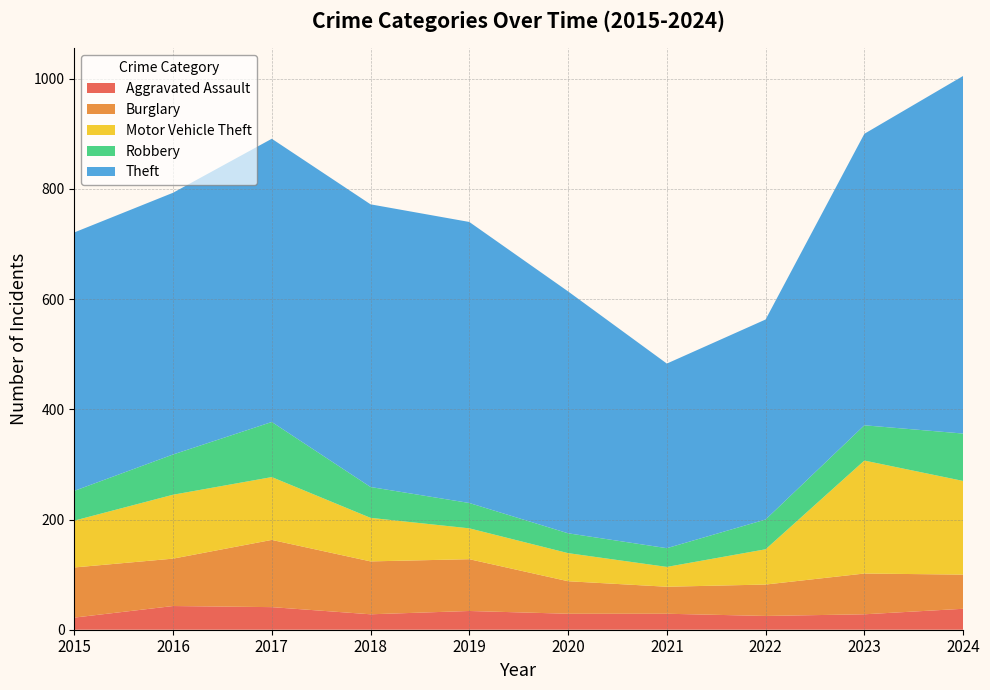

Reading left to right, list all the values displayed in this chart.

Aggravated Assault: 2015=22	2016=43	2017=41	2018=28	2019=34	2020=29	2021=29	2022=25	2023=28	2024=38
Burglary: 2015=91	2016=86	2017=122	2018=96	2019=94	2020=59	2021=49	2022=57	2023=74	2024=62
Motor Vehicle Theft: 2015=85	2016=116	2017=114	2018=79	2019=56	2020=51	2021=36	2022=64	2023=205	2024=170
Robbery: 2015=54	2016=73	2017=100	2018=56	2019=46	2020=36	2021=34	2022=54	2023=64	2024=86
Theft: 2015=469	2016=475	2017=514	2018=513	2019=510	2020=439	2021=335	2022=363	2023=529	2024=649